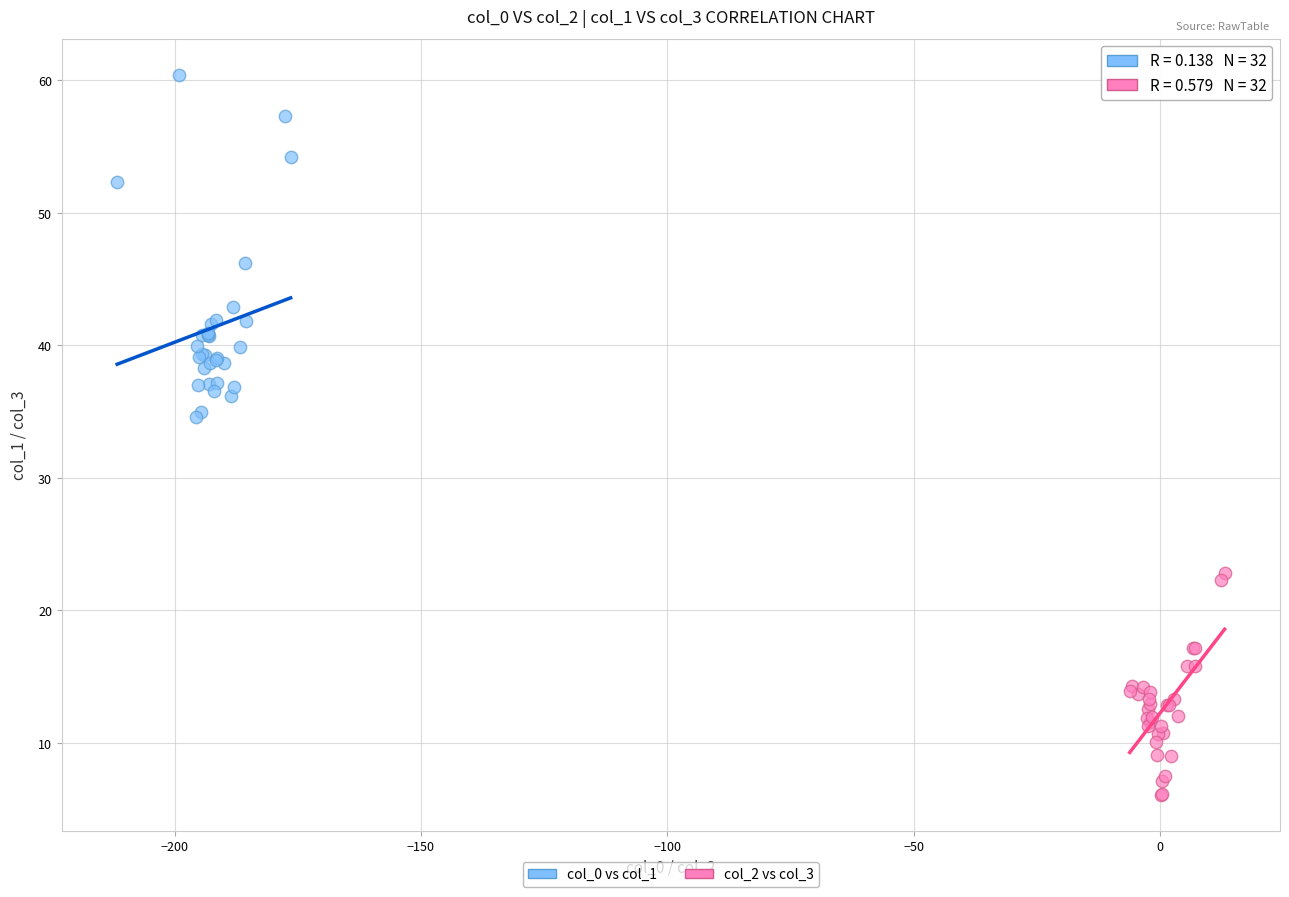

What are all the series names shown in the legend?

col_0 vs col_1, col_2 vs col_3